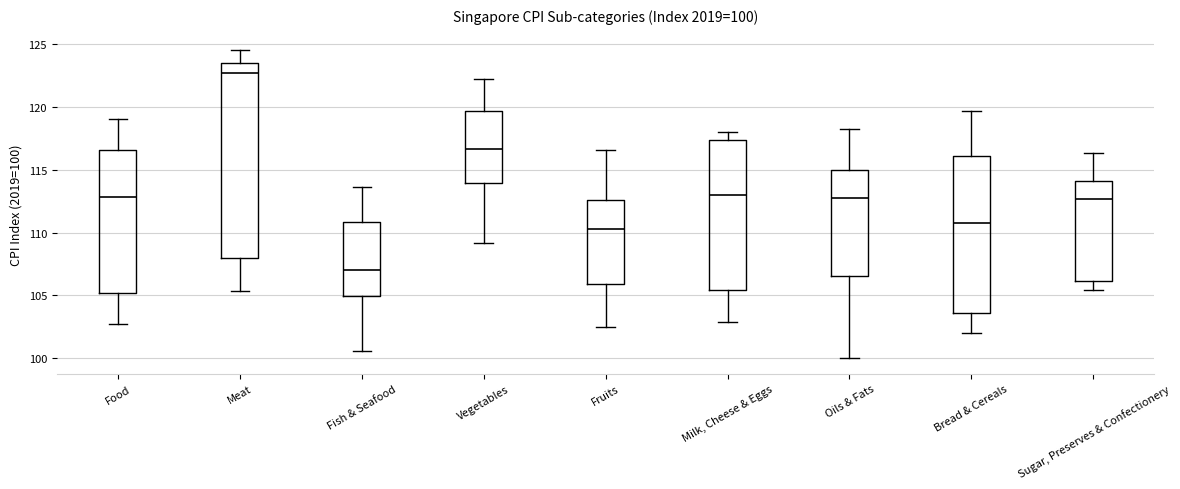

Which box is the tallest, from its lower edge to its upper edge?

Meat